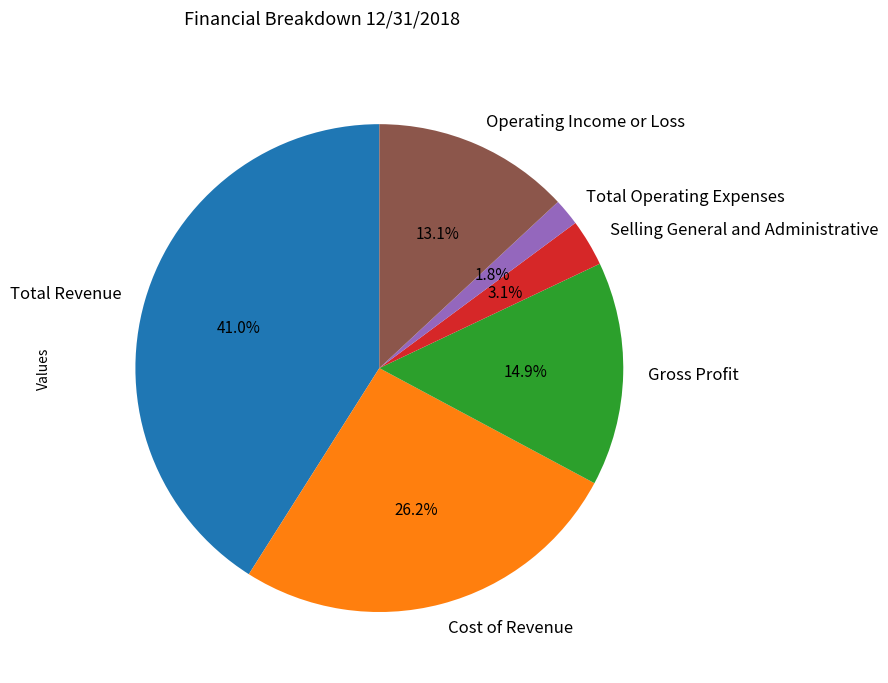

True or false: Cost of Revenue accounts for 32% of the total.

False